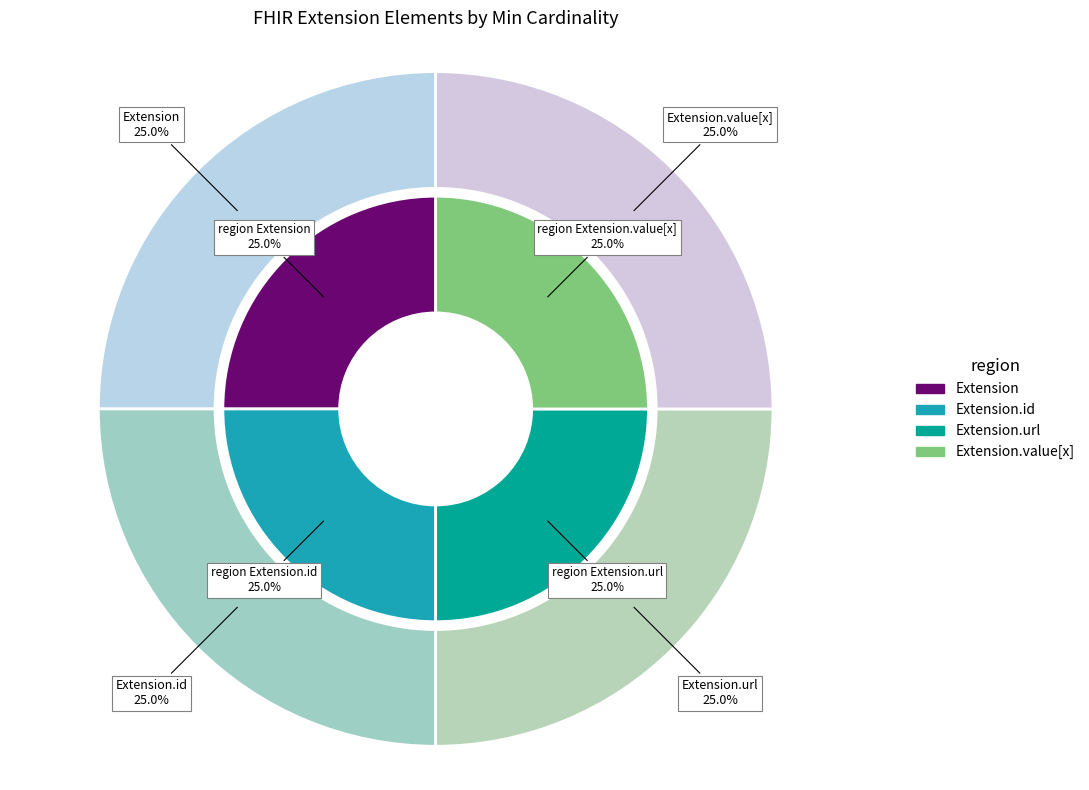

Does any single category account for the majority?

Yes